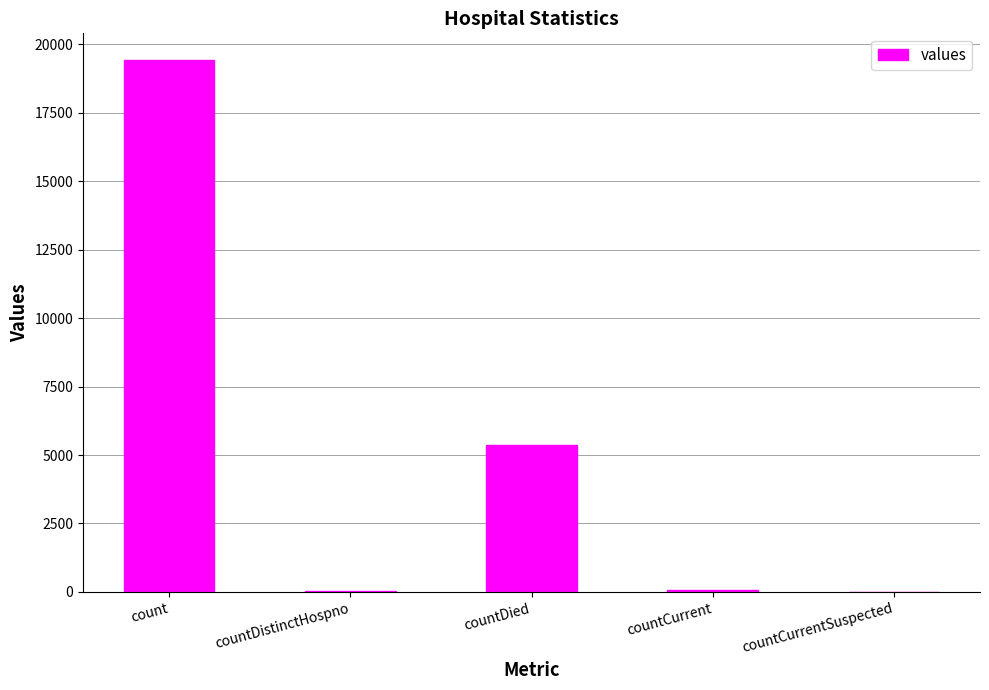

What is the change in value from countDied to countCurrent?

-5297